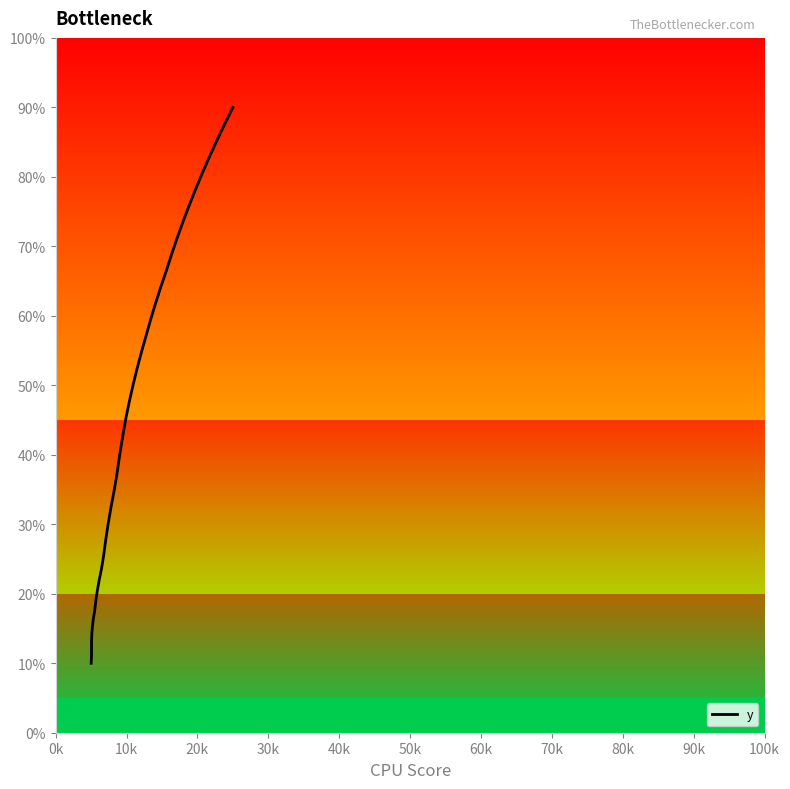

True or false: there are more than 0 points higher than both neighbors.

False